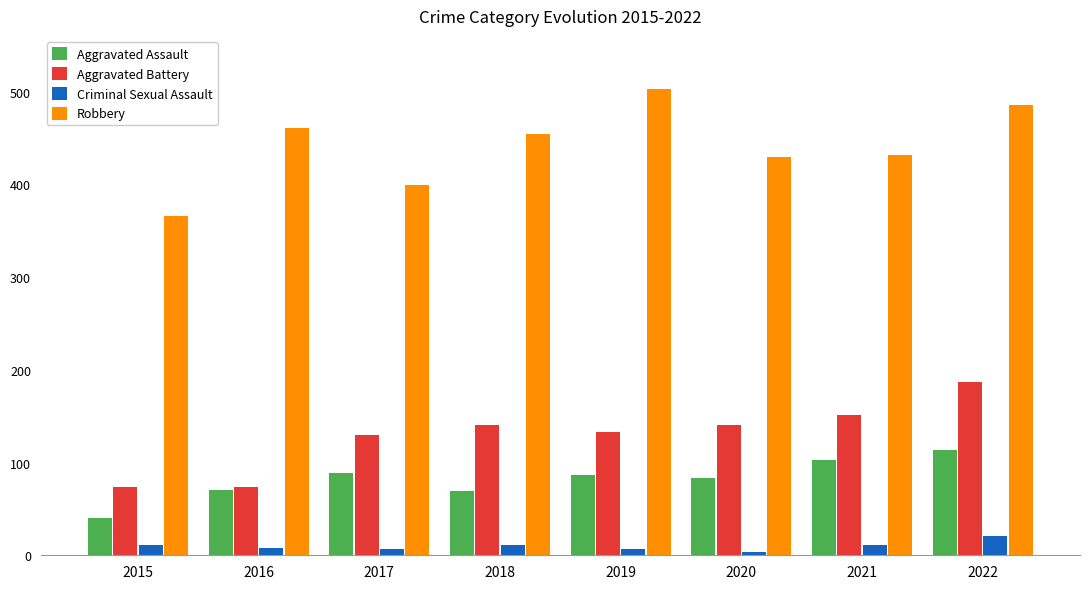

Which series has the largest range (max minus min)?

Robbery